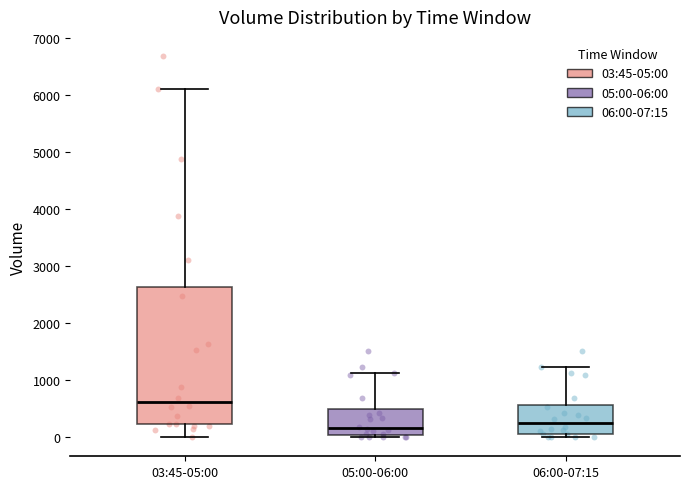

Reading left to right, read every box against the y-axis: the position of its median line, the range the box covers, and the ends of its whiskers. The values are not printed on the chart, so give them approximately, as read against the axis.

03:45-05:00: median 600, box 200 to 2600, whiskers 0 to 6100
05:00-06:00: median 200, box 0 to 500, whiskers 0 (just below the box's lower edge) to 1100
06:00-07:15: median 300, box 100 to 600, whiskers 0 to 1200